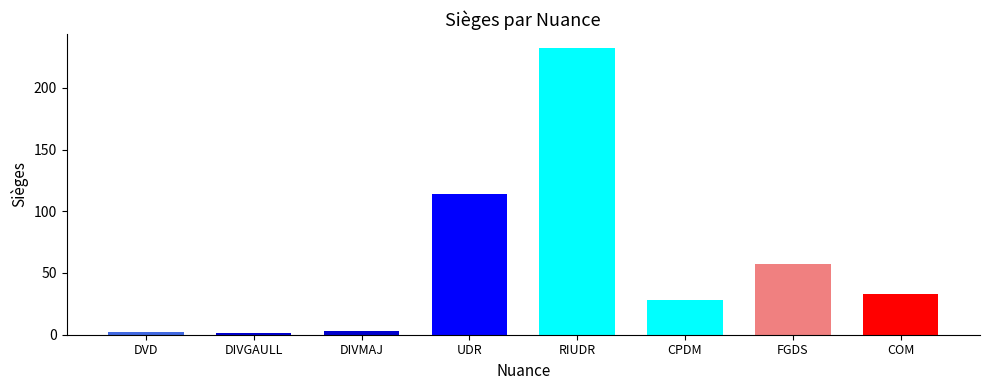

The value at RIUDR is 135. True or false?

False